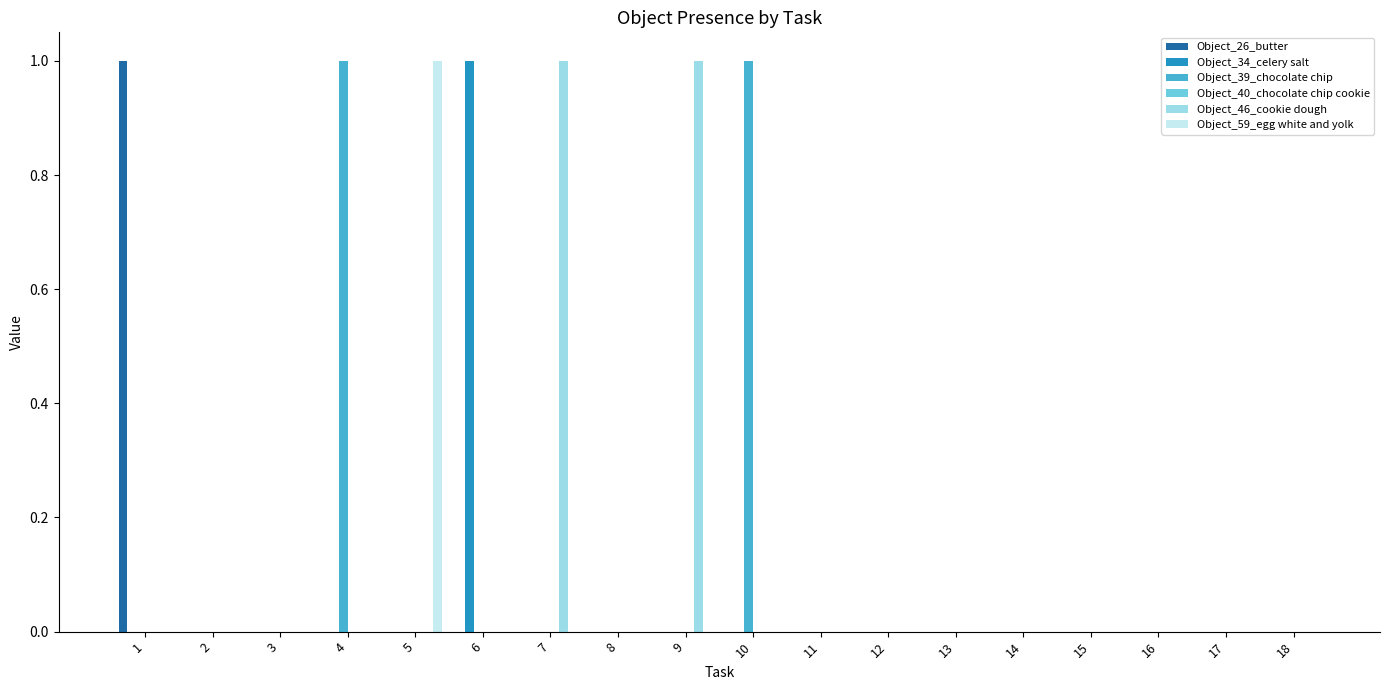

Is it true that Object_59_egg white and yolk equals 1 at 3?

False